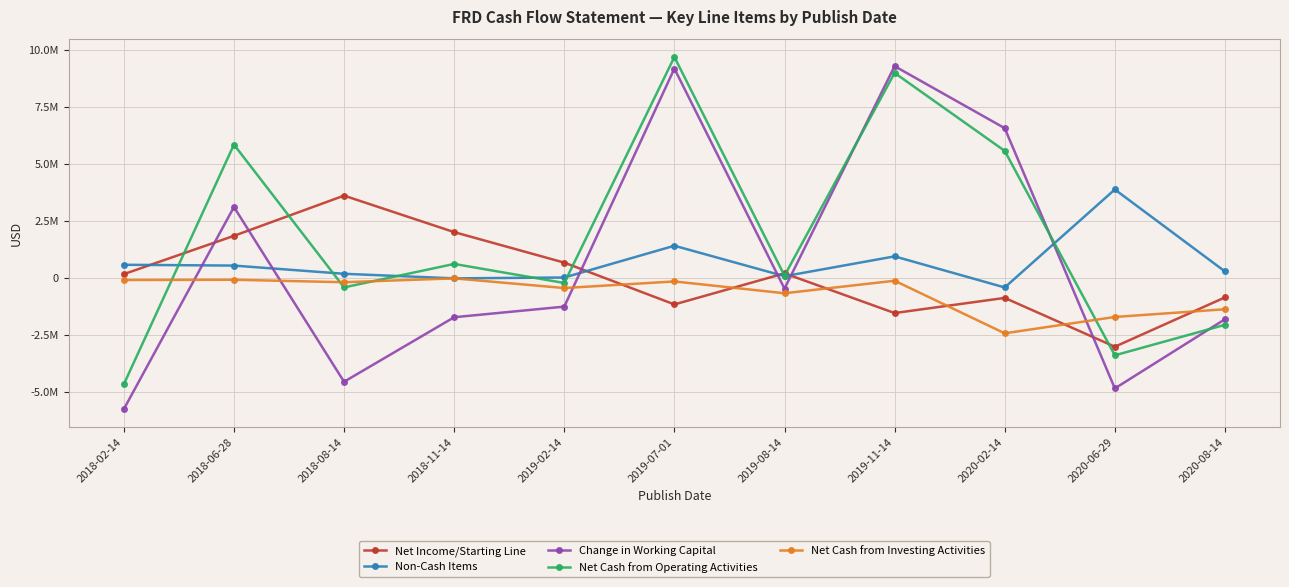

Between which two adjacent categories do Net Cash from Operating Activities and Net Cash from Investing Activities first intersect?

2018-02-14 and 2018-06-28